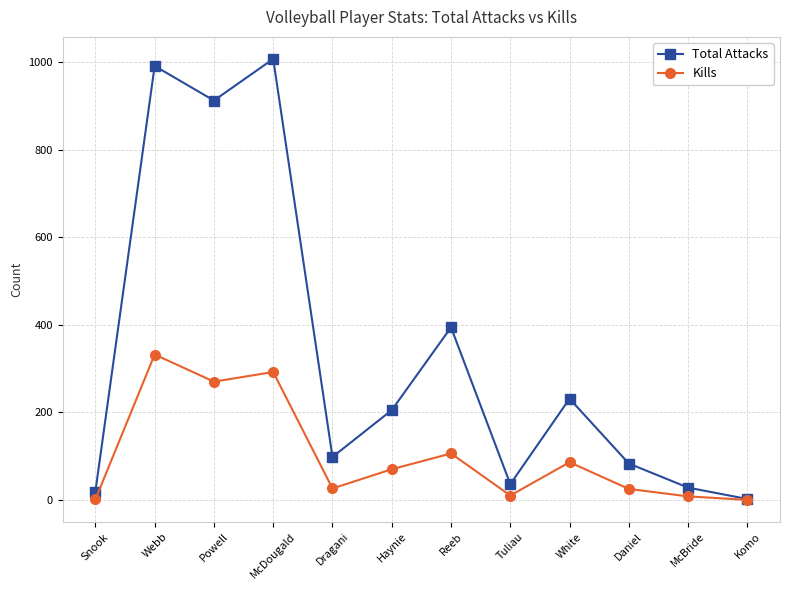

How many data points does each series have?

12